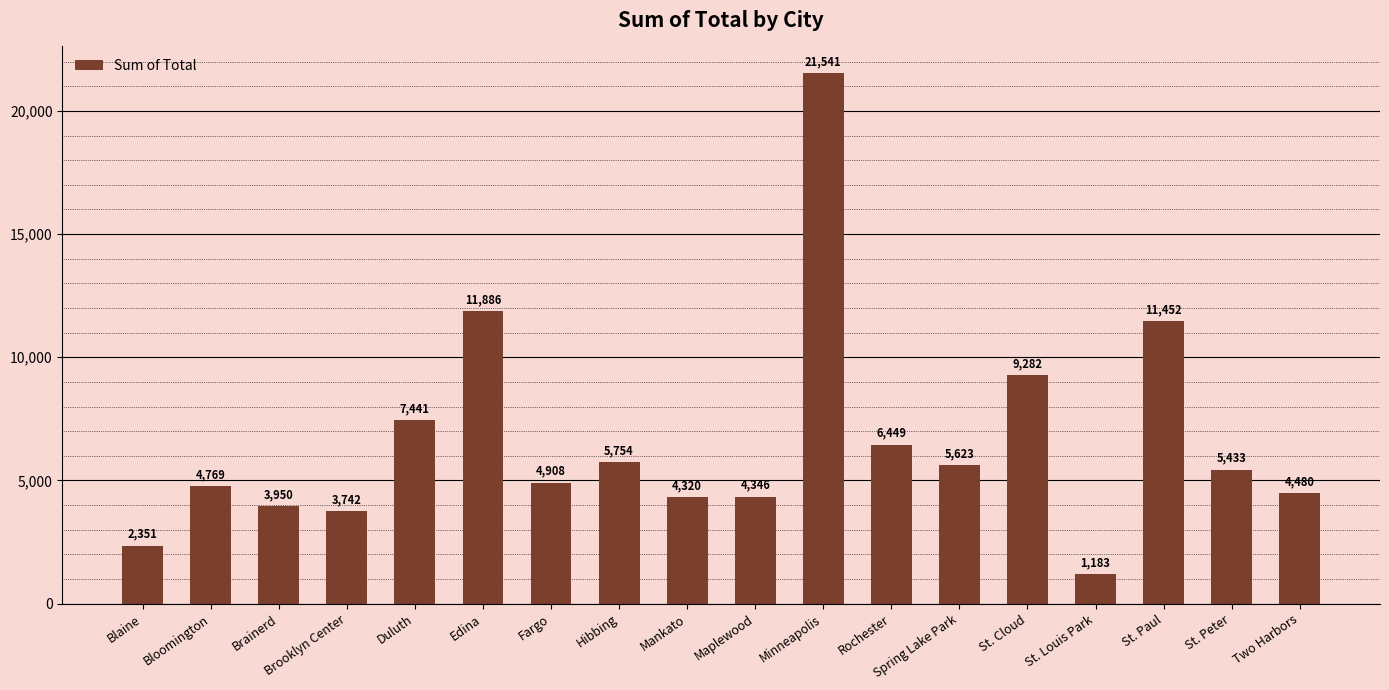

What position from the right is St. Louis Park?

4